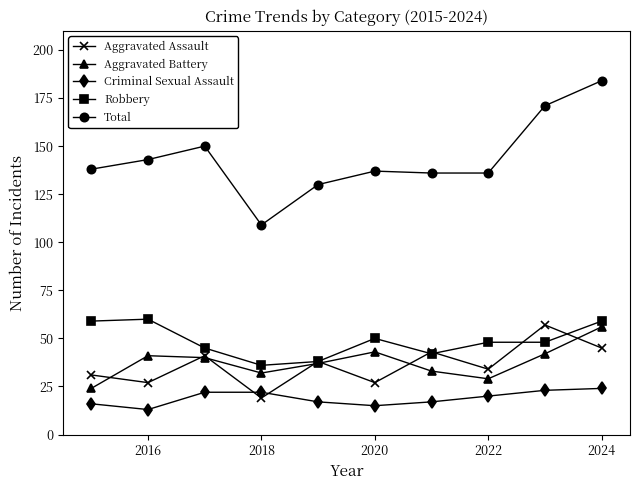

How many interior local peaks does the Aggravated Assault series have?

4